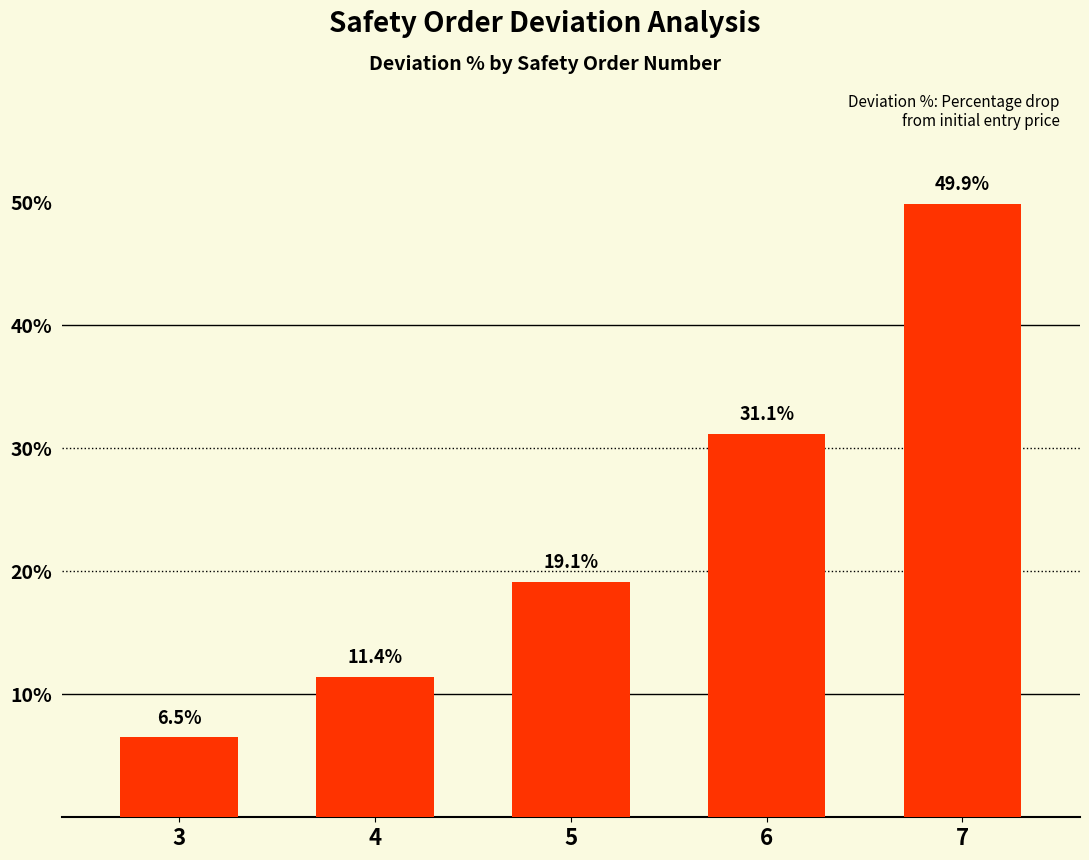

The value at 4 is 16.4. True or false?

False